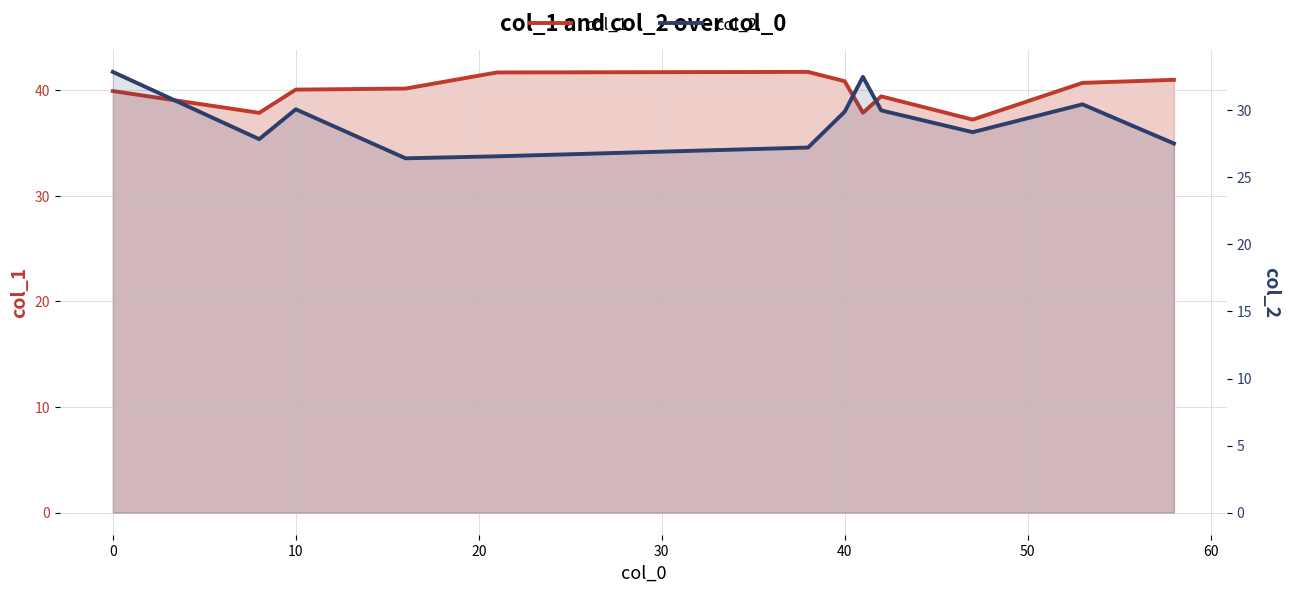

True or false: col_2 and col_1 cross at least once.

False